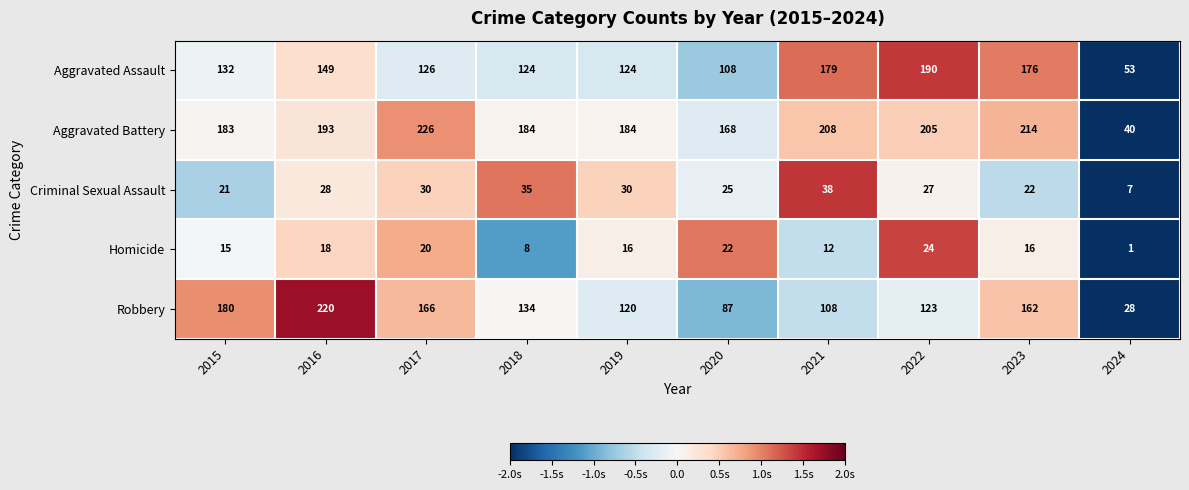

What is the sum of the Aggravated Assault values at 2021 and 2017?

305